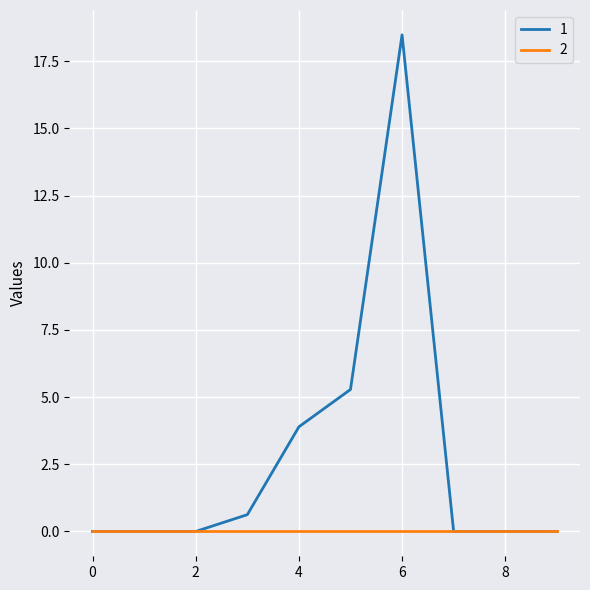

Rank the series by their maximum value, from highest to lowest.

1, 2